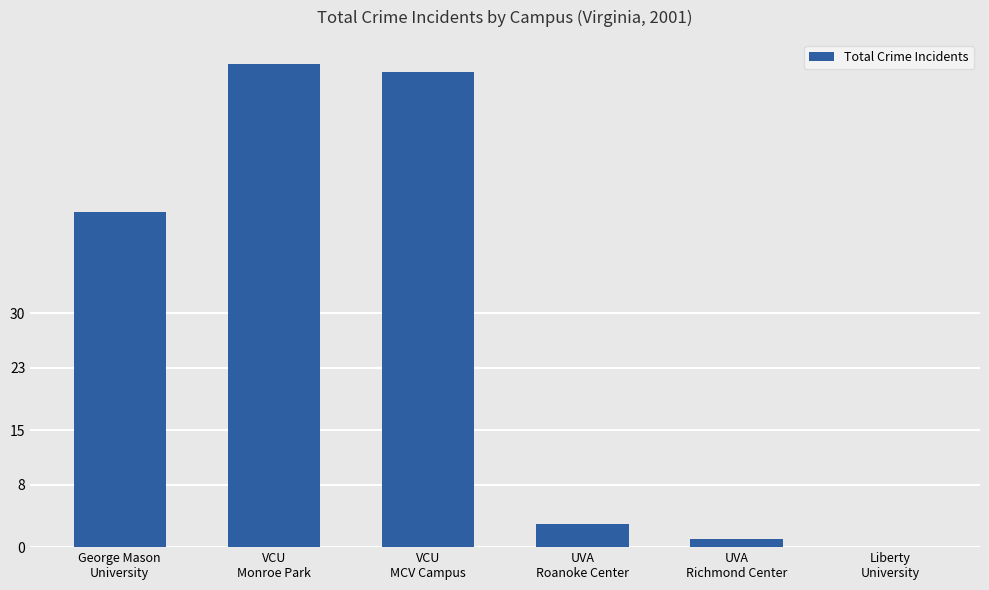

Count the number of categories in the chart.

6